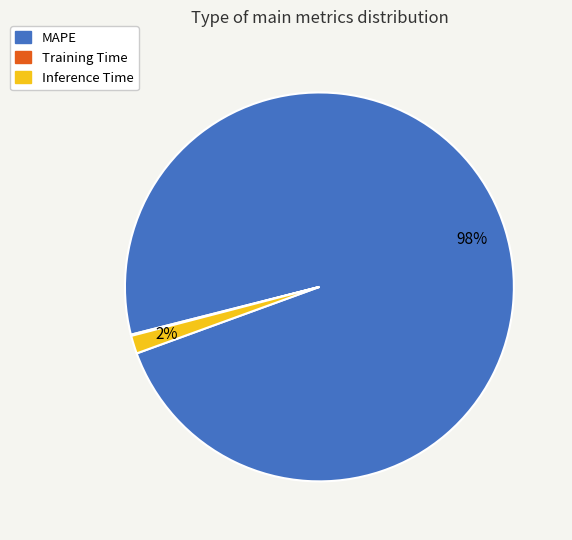

To the nearest percent, what is the combined percentage of Inference Time and MAPE?

100%